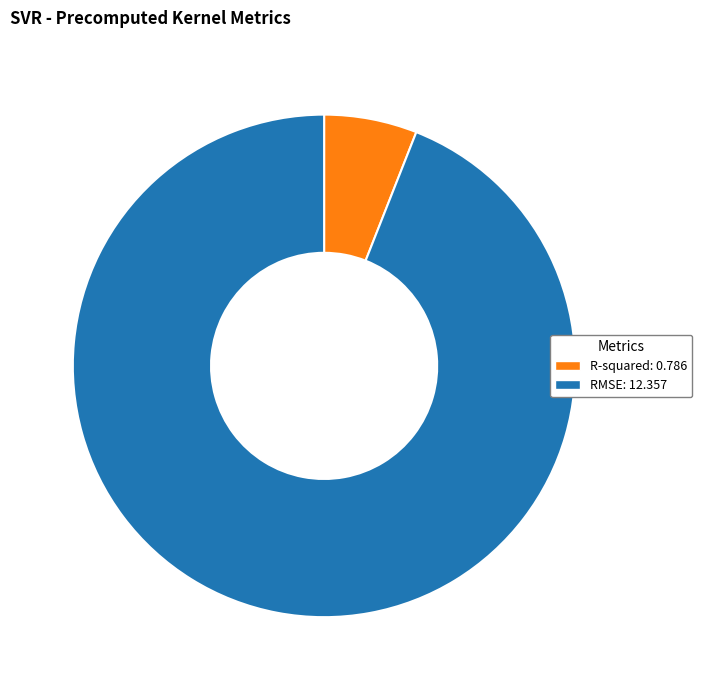

Do R-squared and RMSE together represent more than half of the pie?

Yes